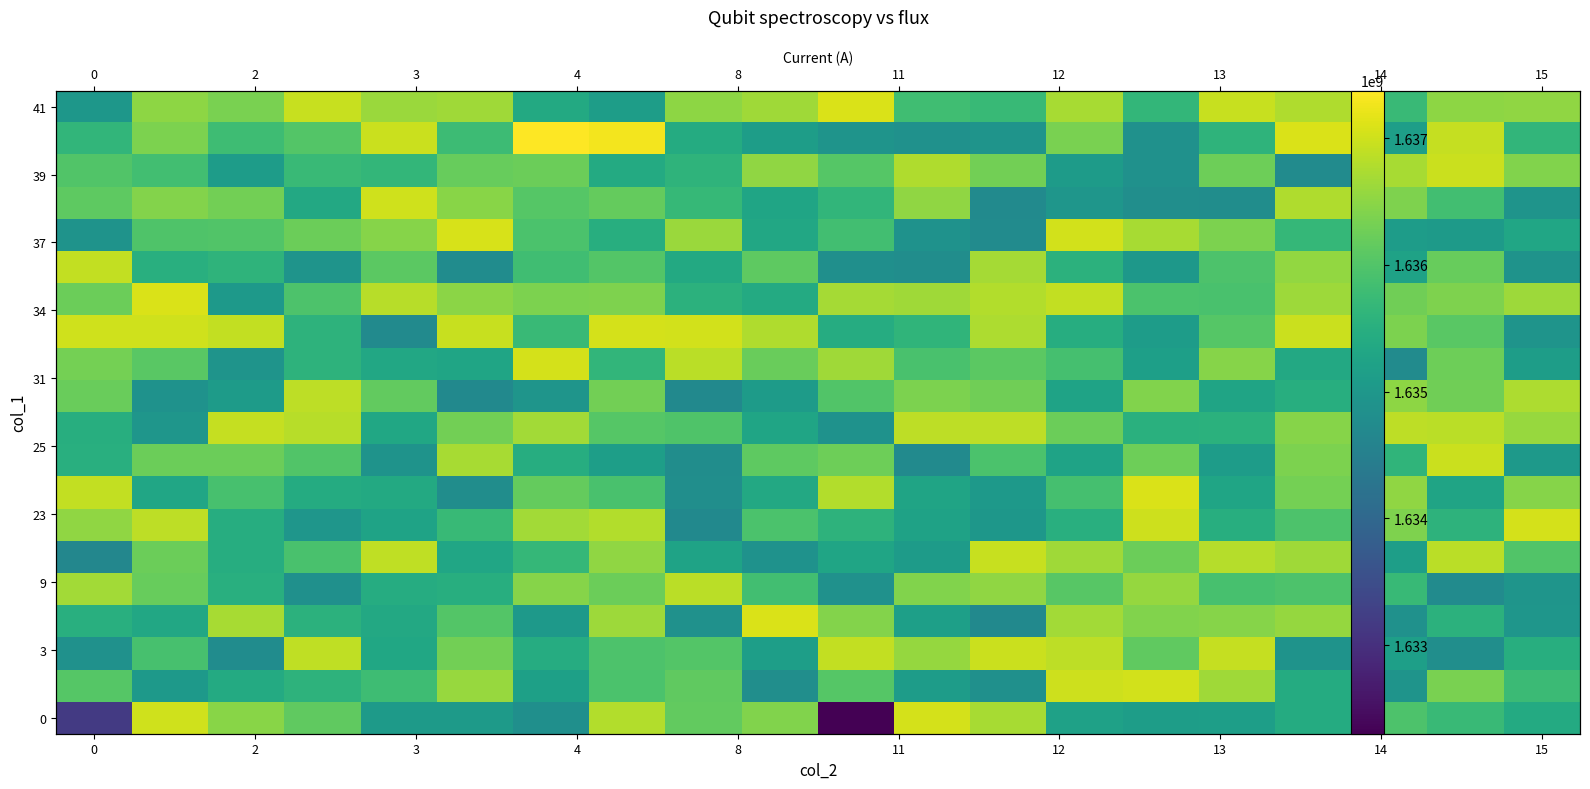

What is the maximum value shown in the chart?

1637374003.1